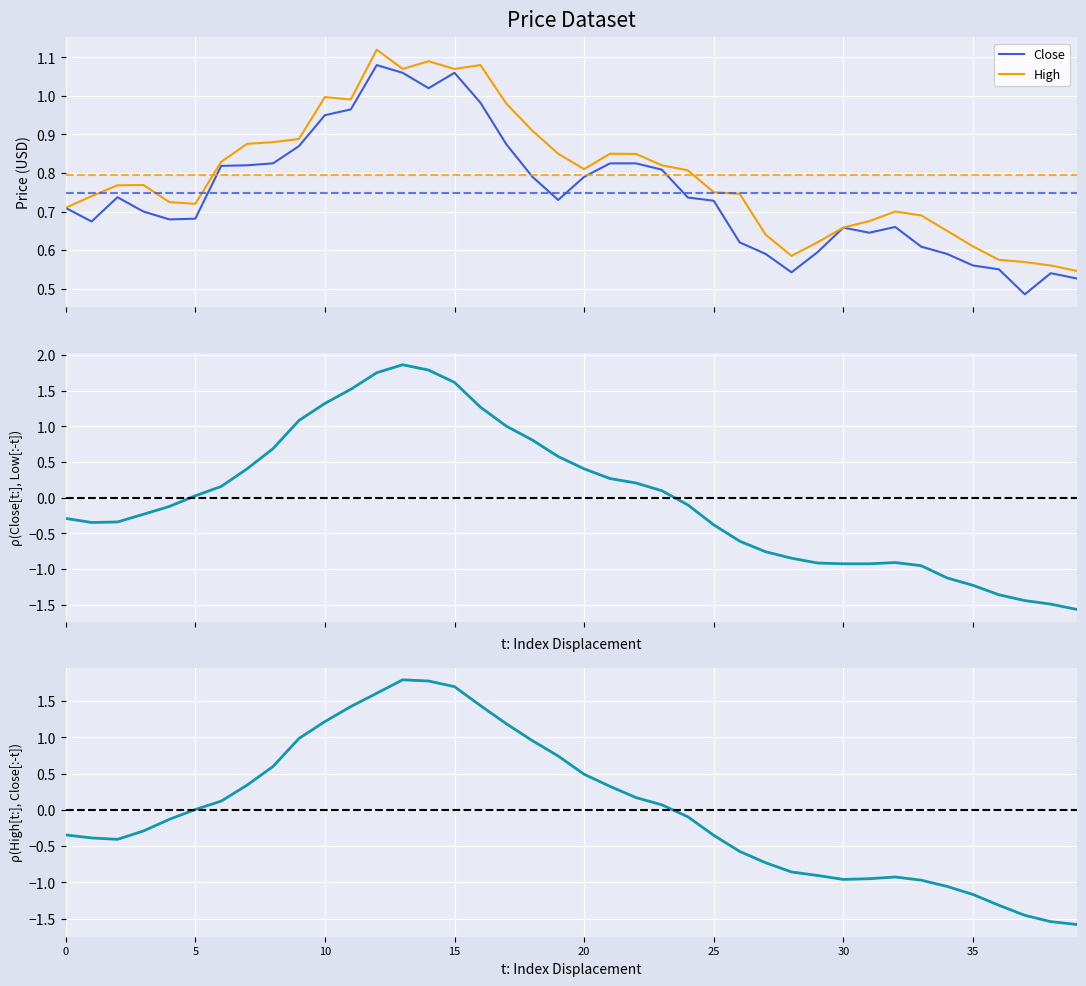

True or false: Close (normalized) has a value of -0.9 at 29.

True